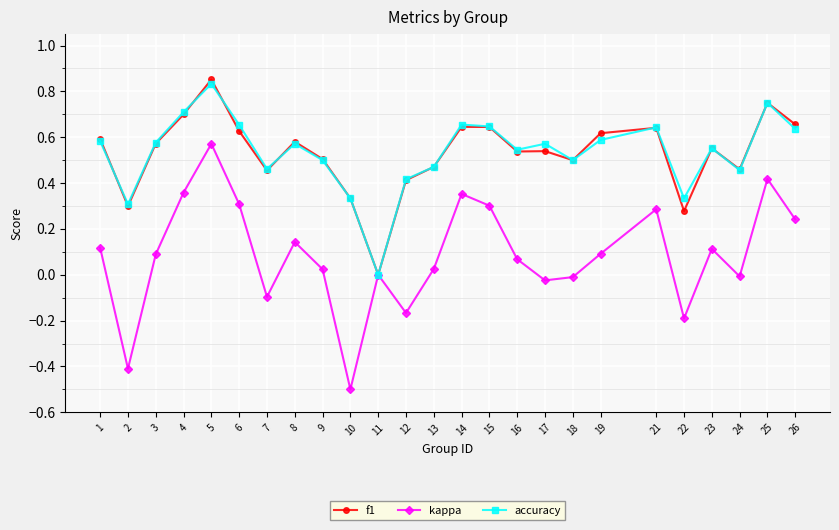

At which label does accuracy reach its peak?

5